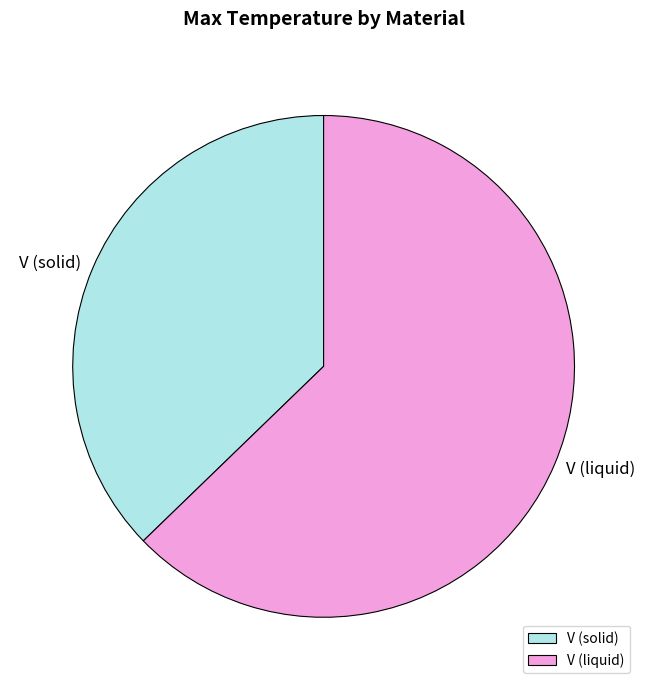

What is the majority slice?

V (liquid)